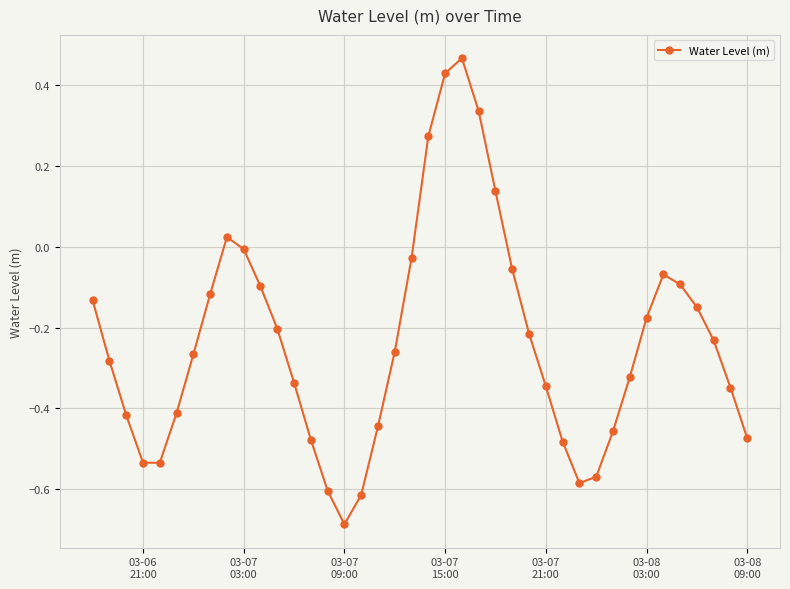

What is the difference between the second highest and minimum values?

1.1